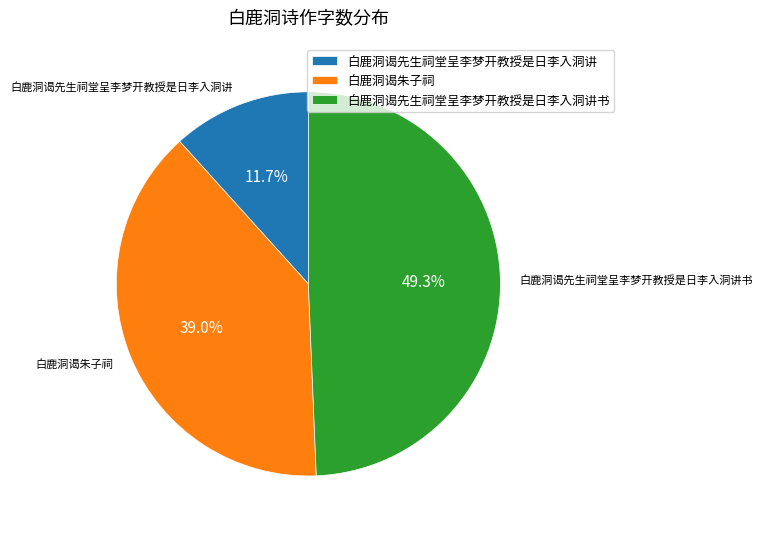

Approximately how many times larger is the value at 白鹿洞谒先生祠堂呈李梦开教授是日李入洞讲 compared to 白鹿洞谒朱子祠?

0.3